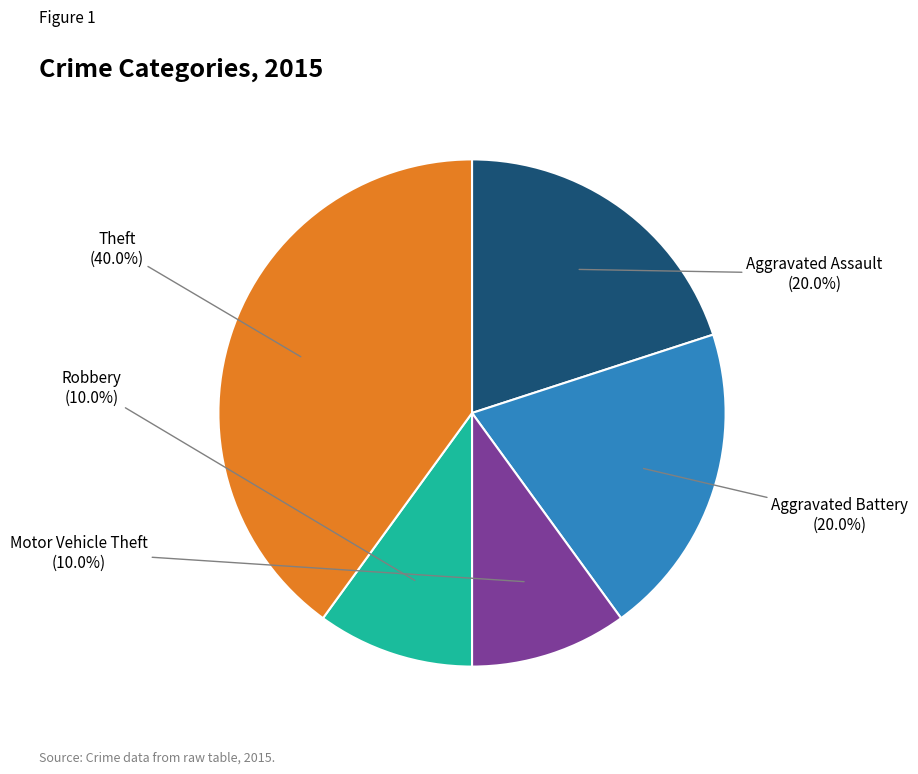

To the nearest percent, what is the difference between the Theft and Motor Vehicle Theft slice percentages?

30%